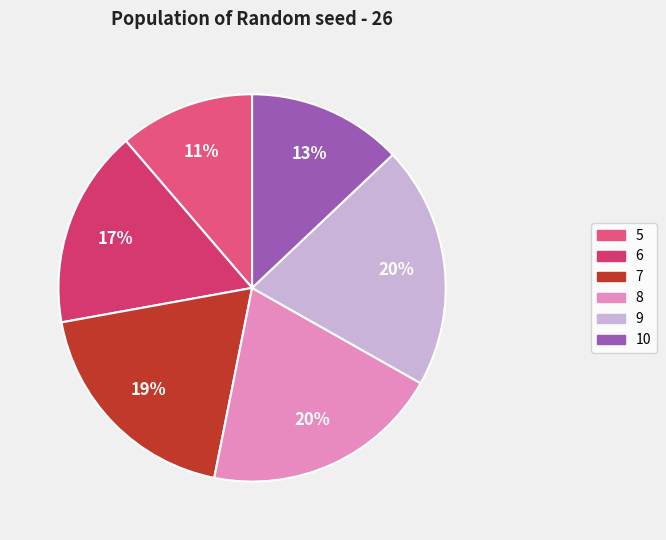

What is the change in value from 7 to 9?

+5.1